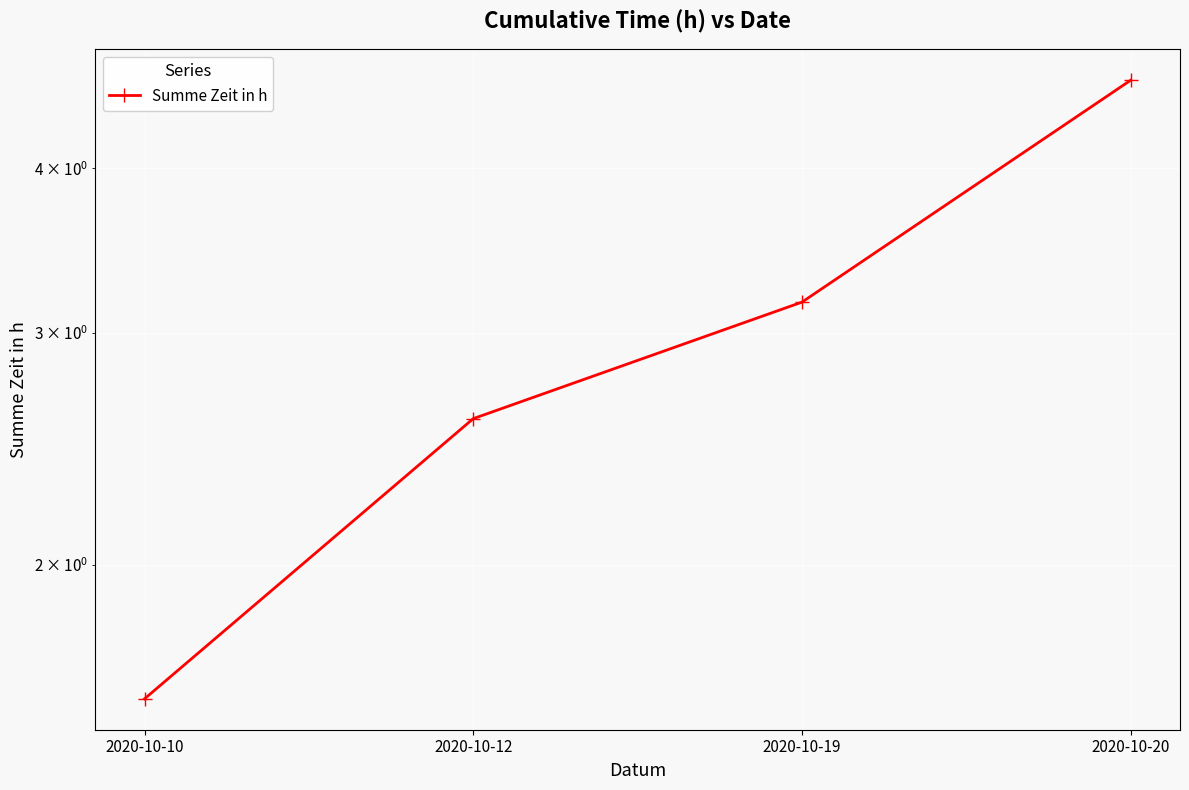

Where is the data nearest to the value 3?

2020-10-19